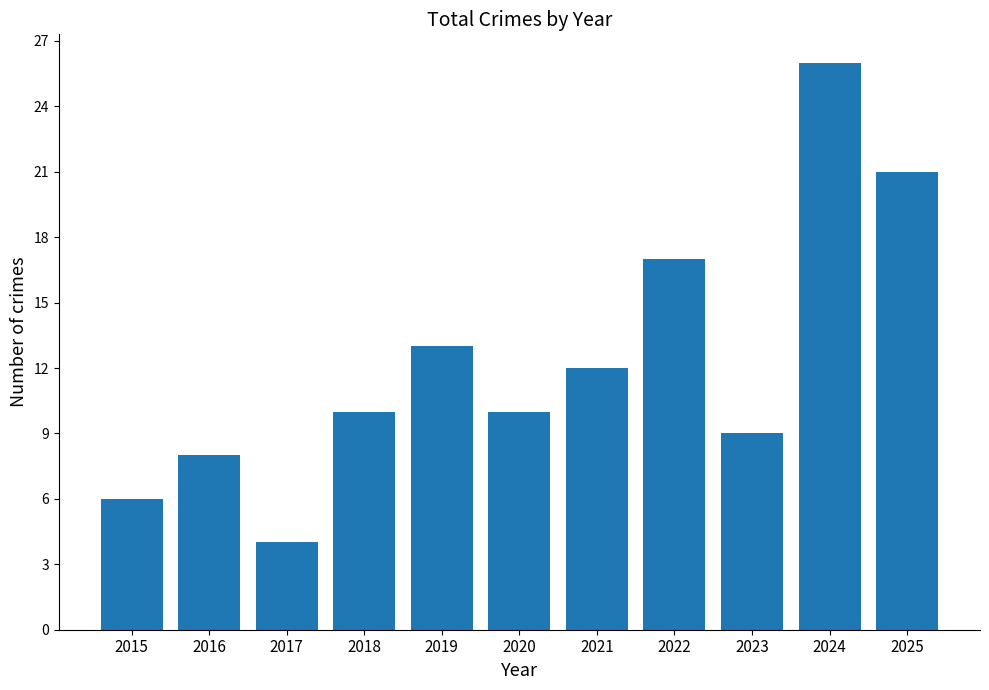

Is it true that the value at 2021 is 7?

False